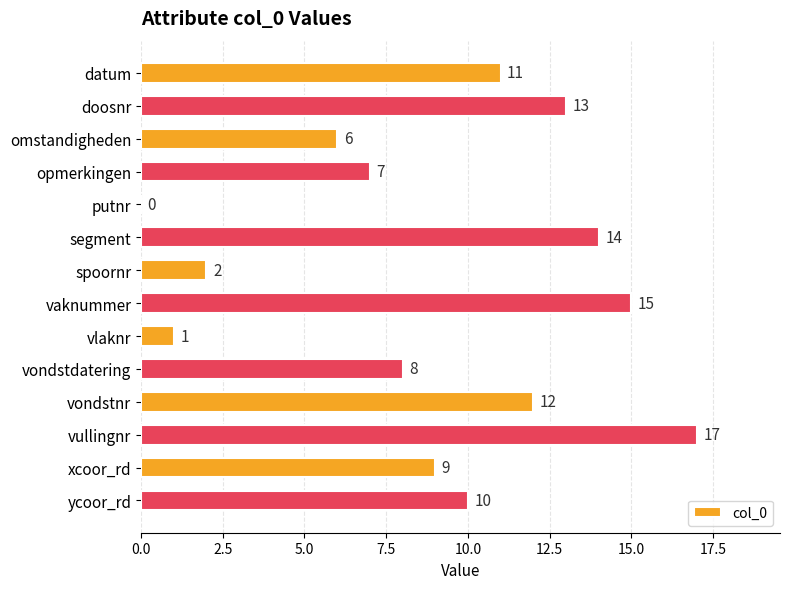

What is the average value?

9